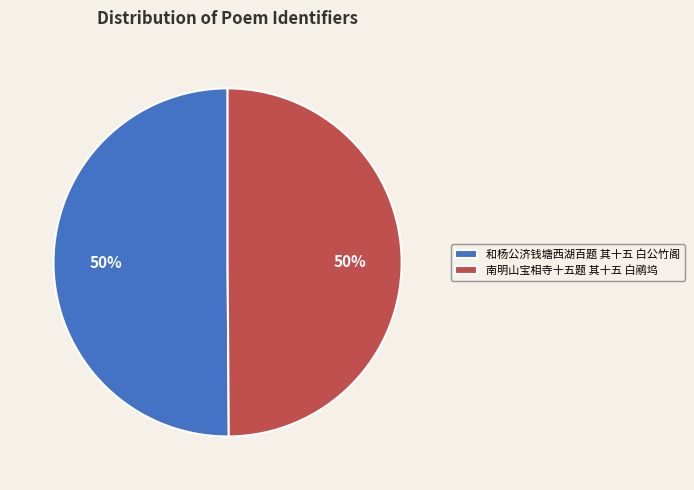

What is the ratio of the value at 和杨公济钱塘西湖百题 其十五 白公竹阁 to the value at 南明山宝相寺十五题 其十五 白鹇坞?

1.0